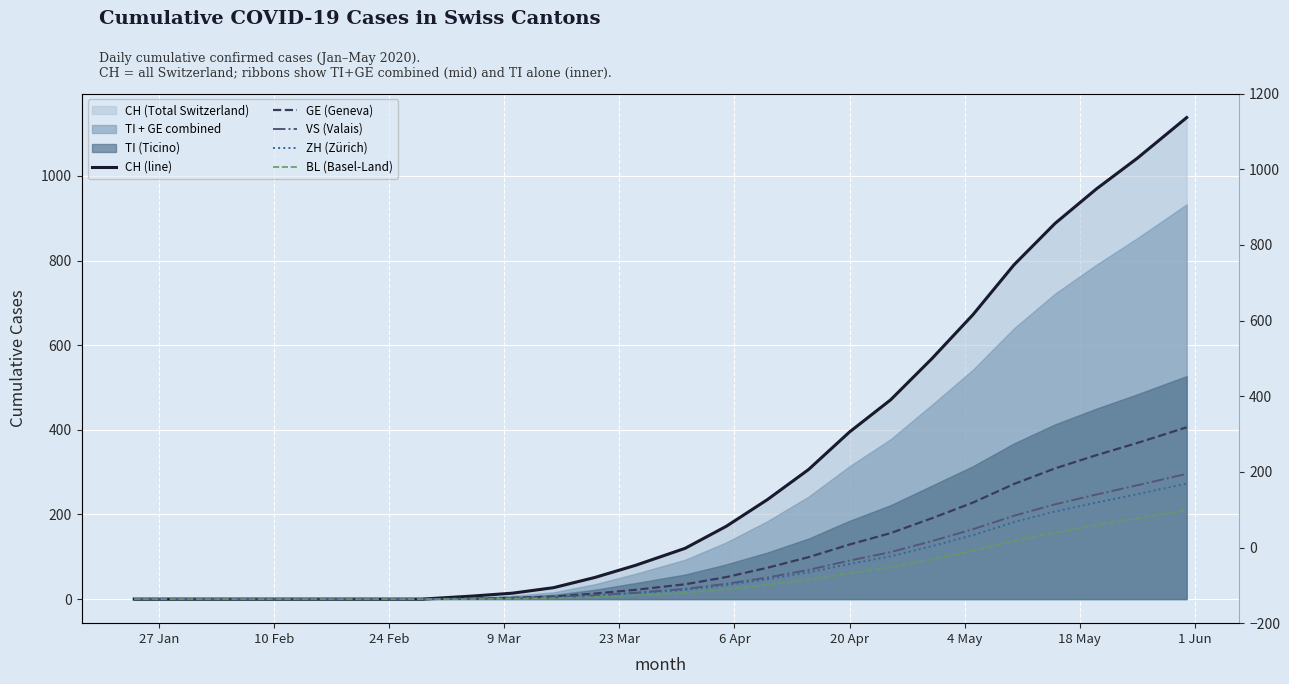

True or false: BL (Basel-Land) has a value of -117 at 27 Jan.

False